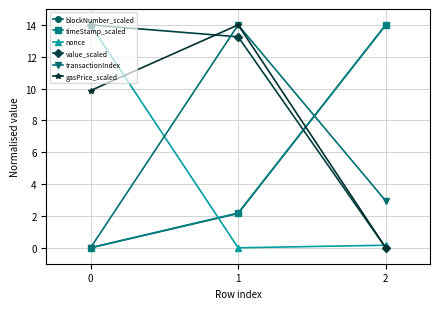

Which series has the largest total across all categories?

value_scaled